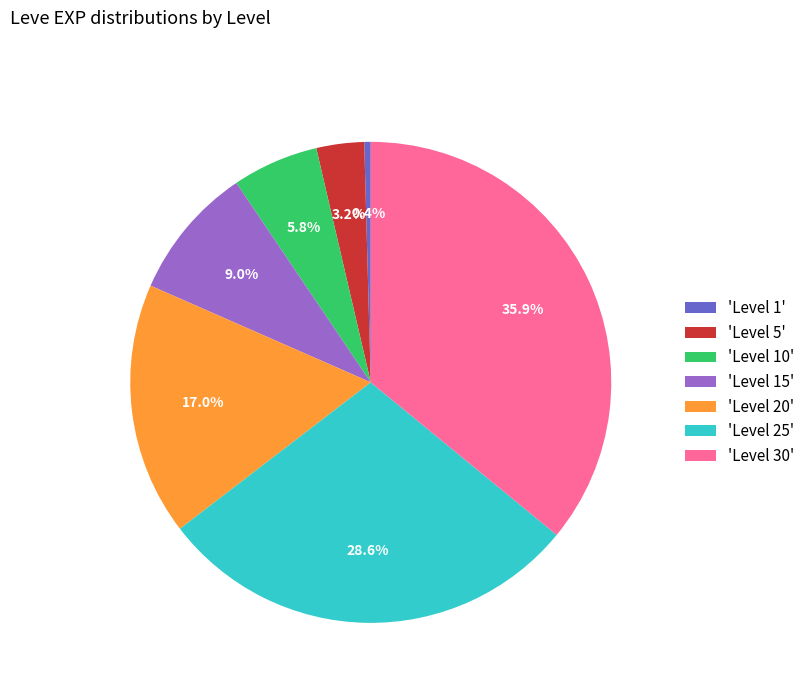

To the nearest percent, what is the average slice percentage?

14%